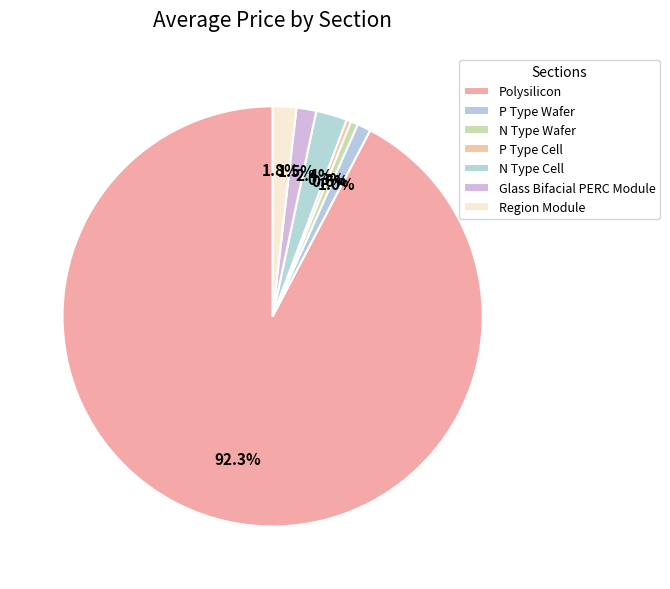

Which slice is the smallest?

N Type Wafer